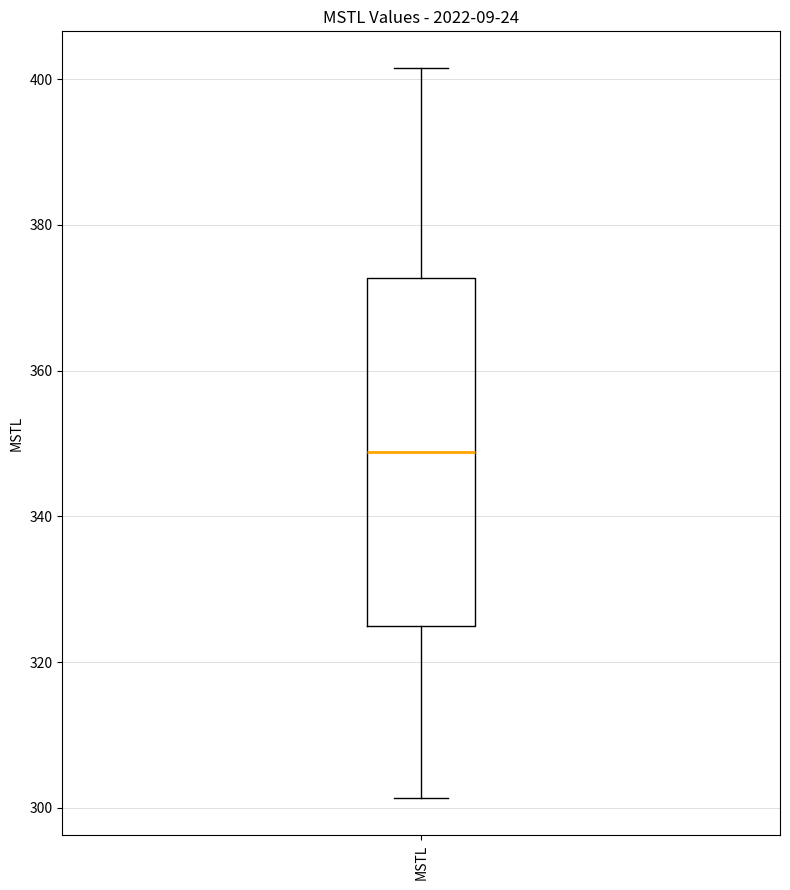

Read this box plot against the y-axis: the position of the median line, the range covered by the box, and the ends of both whiskers. The values are not printed on the chart, so give them approximately, as read against the axis.

median 348, box 324 to 372, whiskers 302 to 402